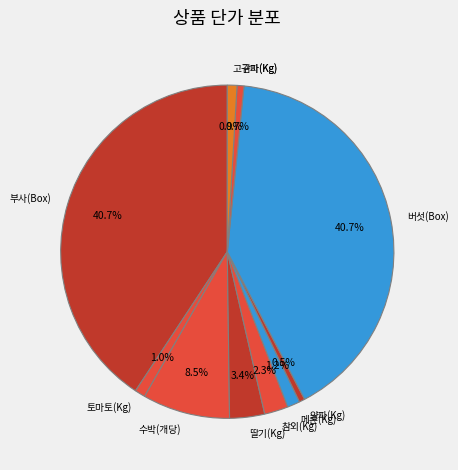

To the nearest percent, what is the difference between the largest and smallest slice percentages?

40%